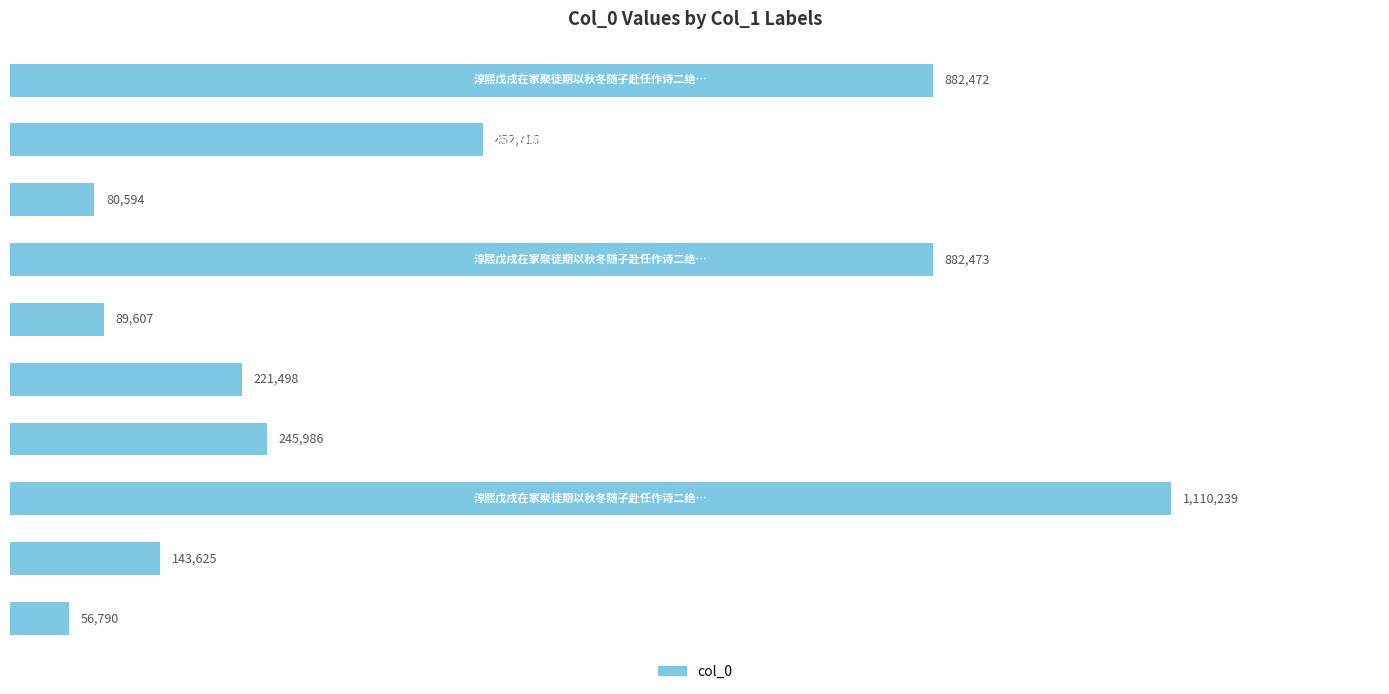

What is the minimum value shown in the chart?

56790